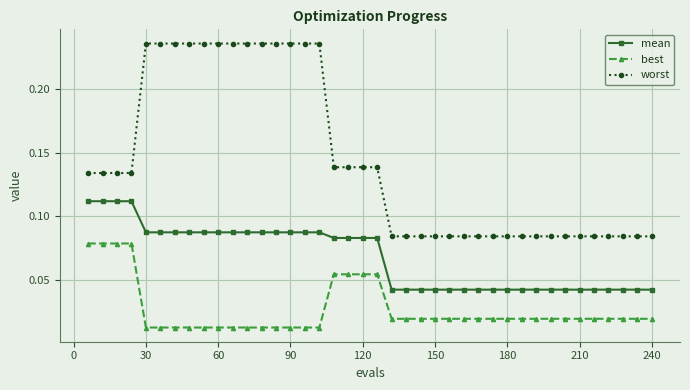

Which series has the widest spread of values?

worst